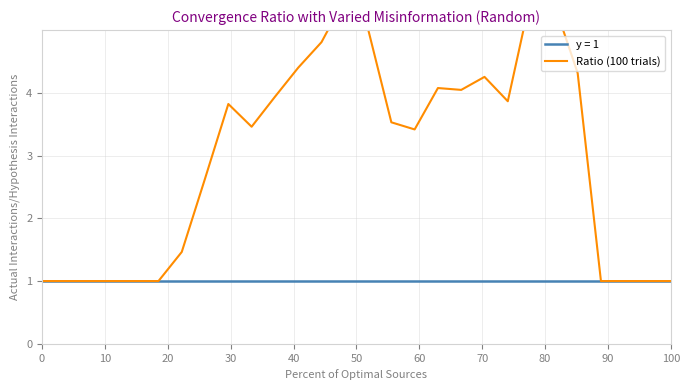

What is the sum of the values at 40 and 24?

2.0